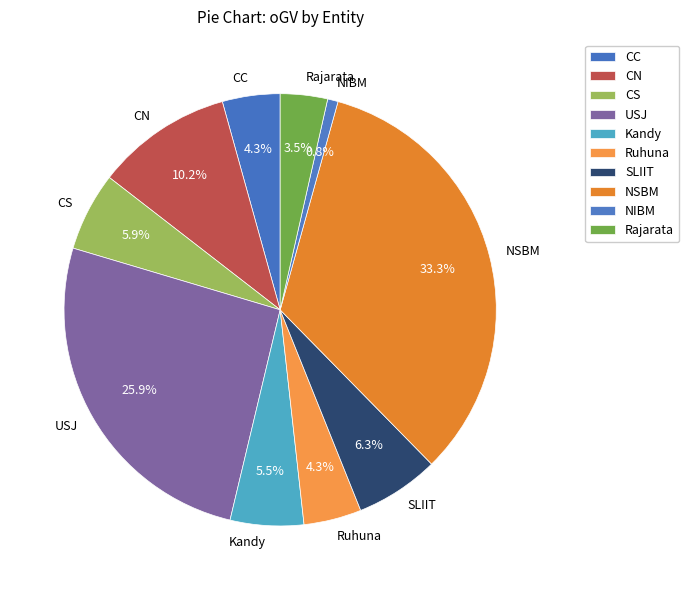

True or false: CN accounts for 10% of the total.

True